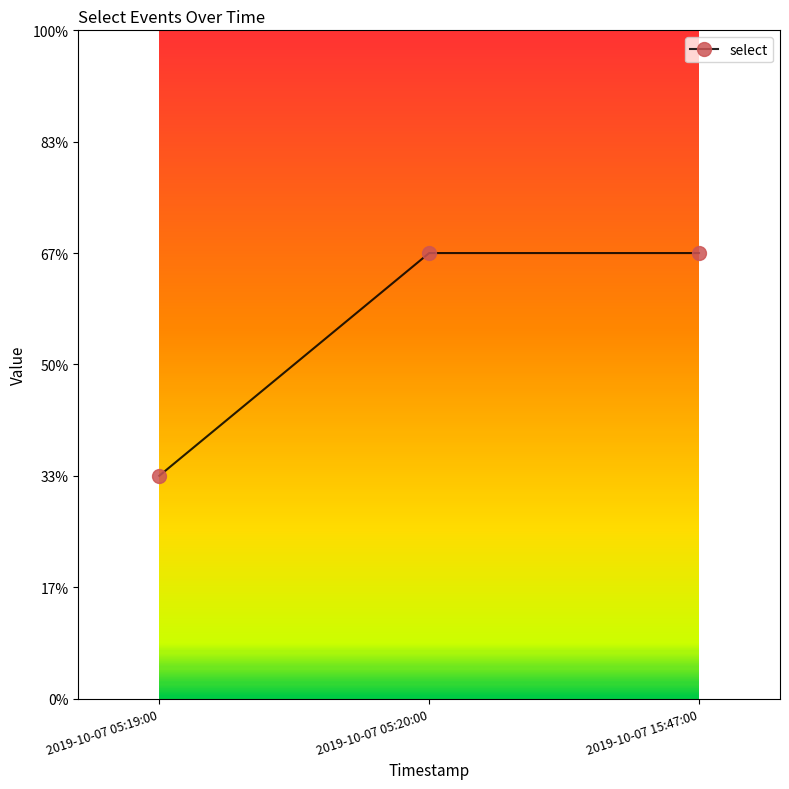

Does the chart have visible grid lines?

No